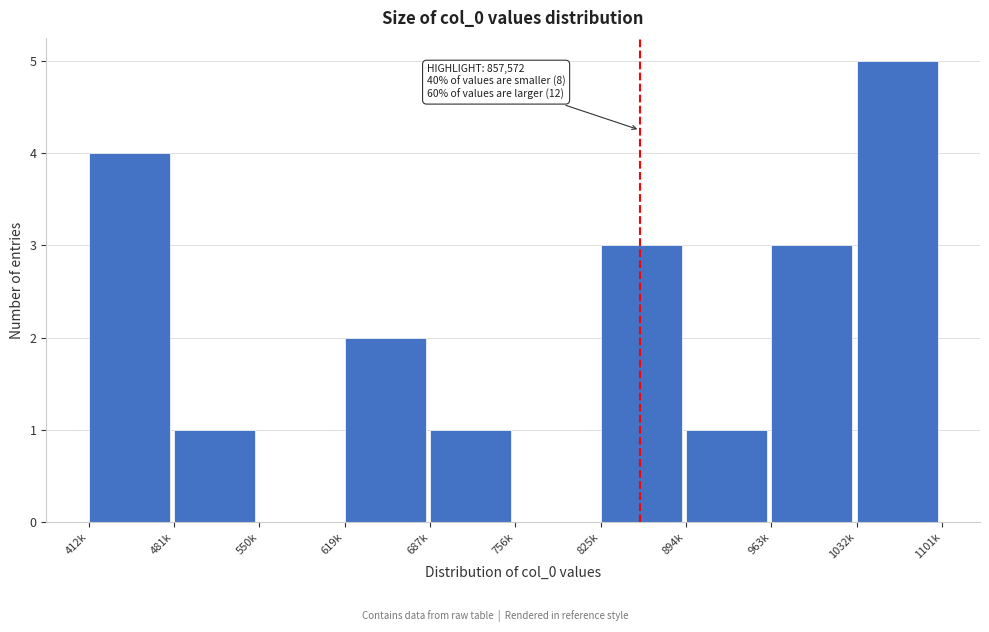

Reading right to left, list all the values displayed in this chart.

1032k=5	963k=3	894k=1	825k=3	756k=0	687k=1	619k=2	550k=0	481k=1	412k=4